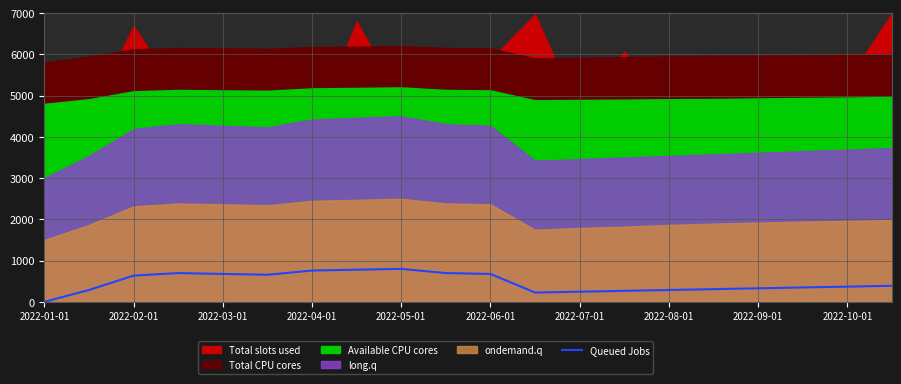

How many values exceed 389?

10